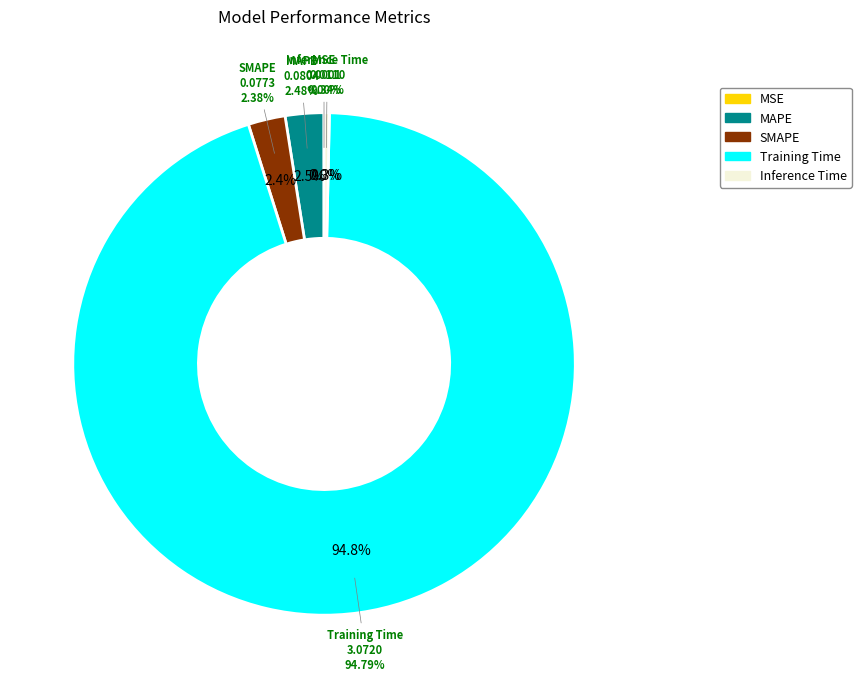

Is MAPE the majority of the pie?

No